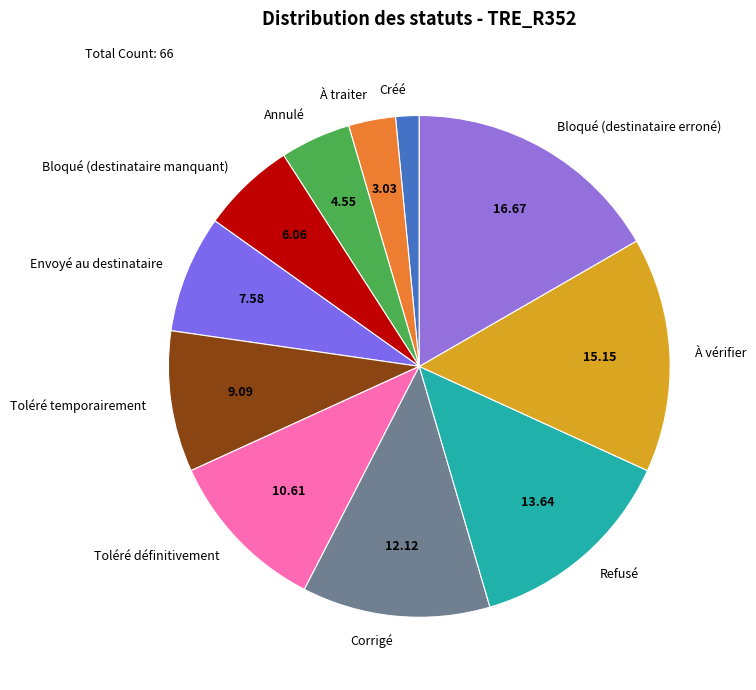

Combined, do Annulé and Toléré définitivement account for over 50%?

No